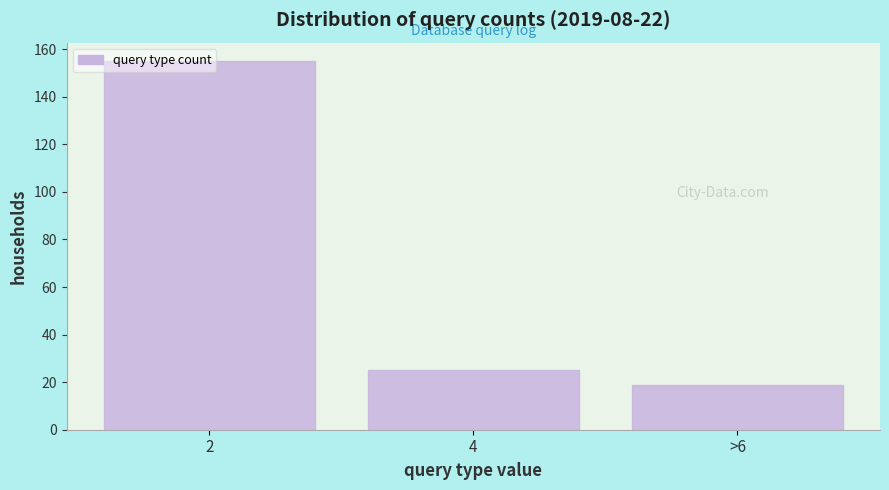

Rank the categories by value from highest to lowest.

2, 4, >6